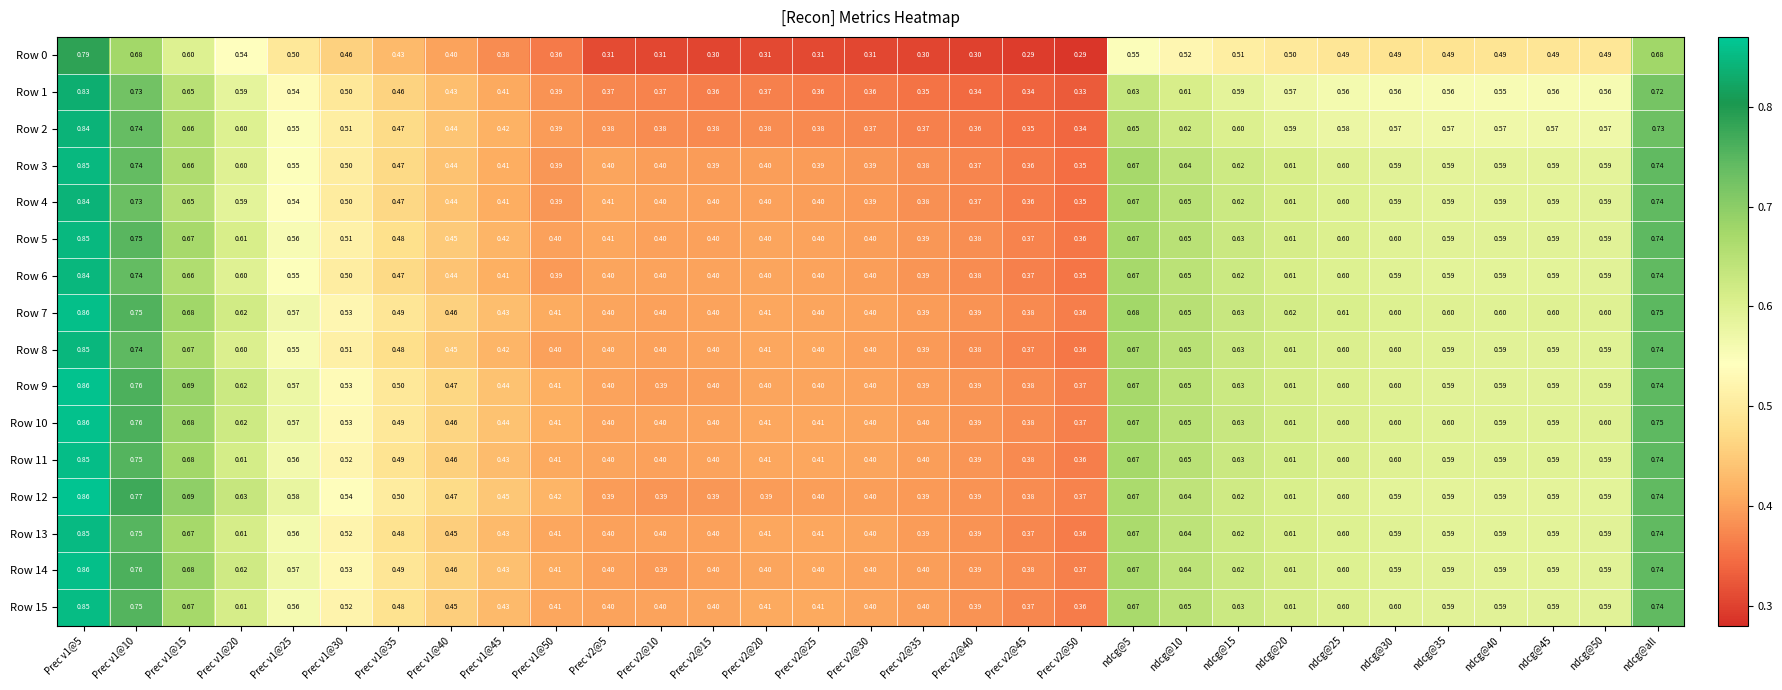

What is the total value across all series at ndcg@45?

9.3